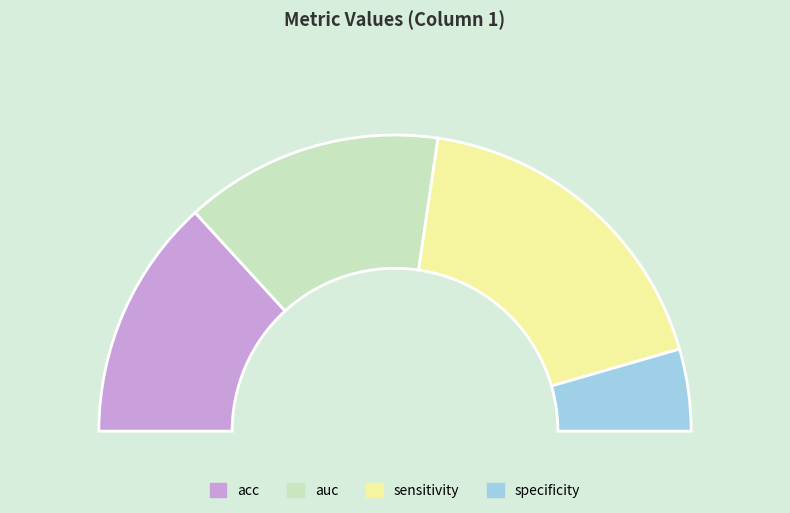

Does any single category account for the majority?

No